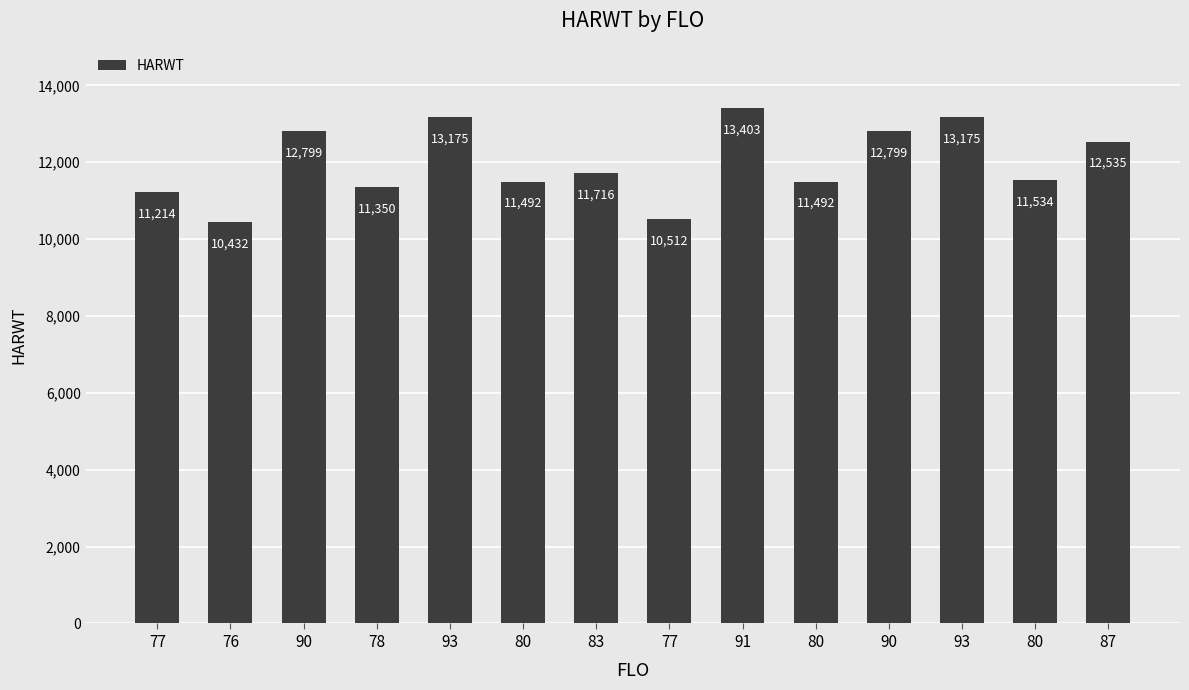

How many values are below 11716?

7